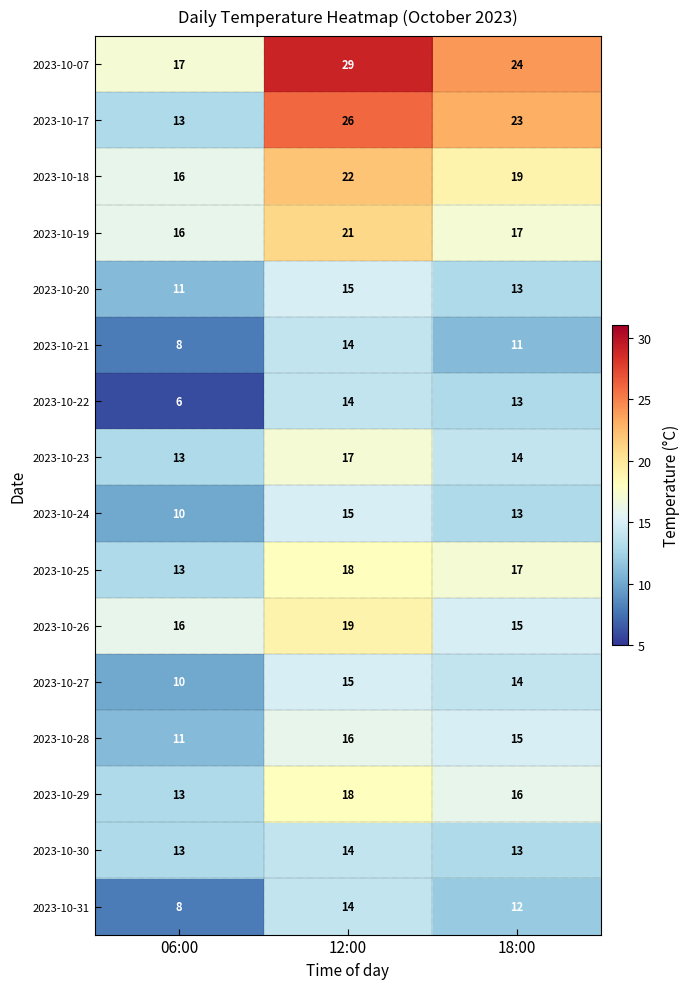

At which category does the chart reach its minimum across all series?

06:00